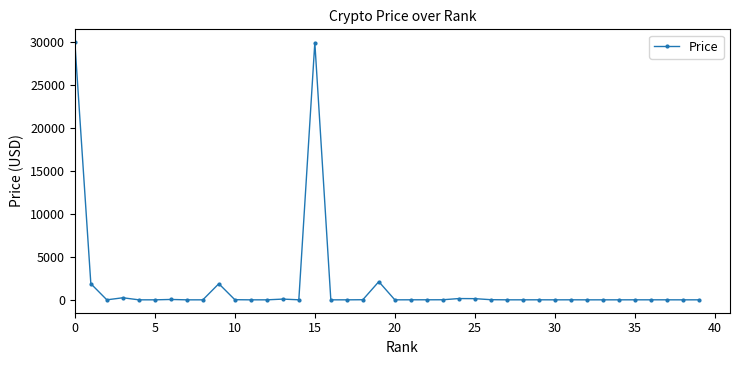

True or false: the data has more than 2 interior local peaks.

True